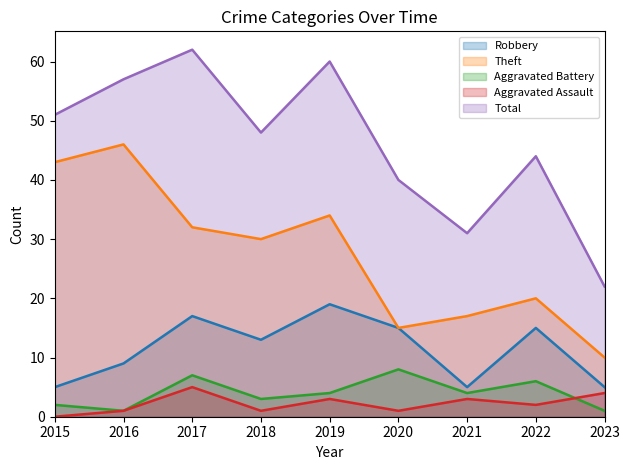

What is the value of the Aggravated Assault point at the 4th from the left?

1